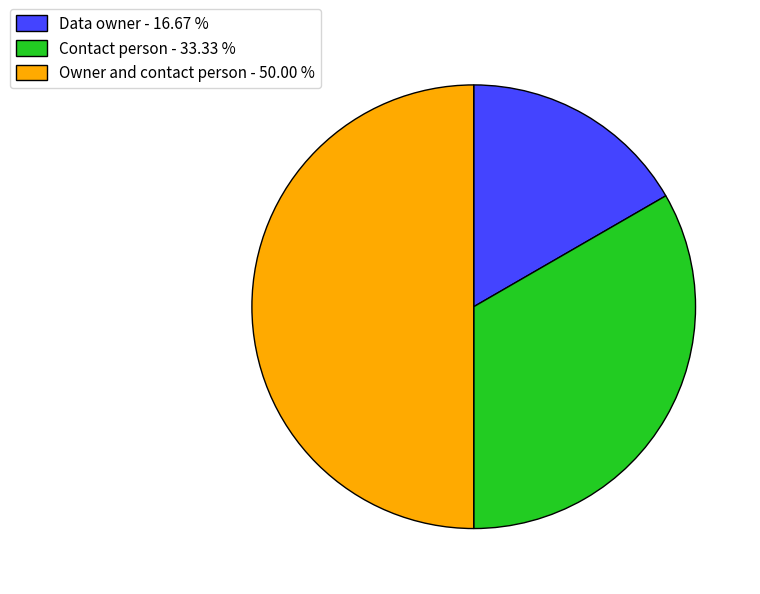

What is the ratio of the value at Contact person - 33.33 % to the value at Owner and contact person - 50.00 %?

0.7